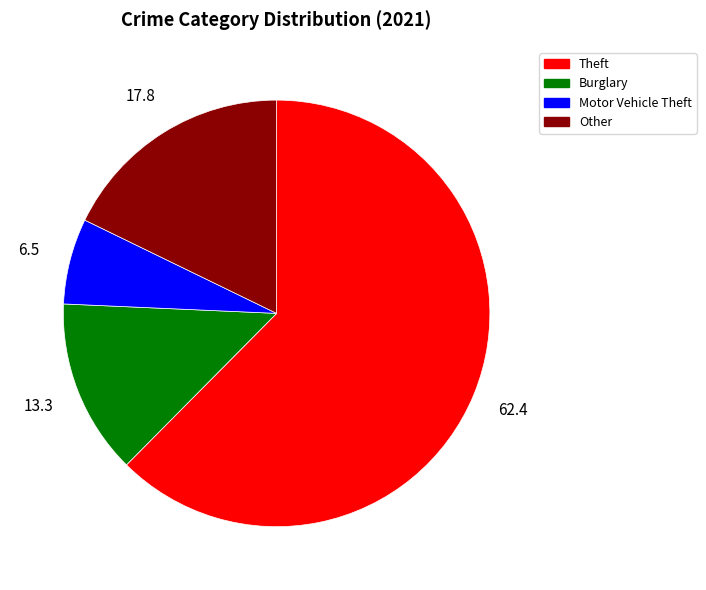

Is the sum of Other and Burglary greater than half?

No